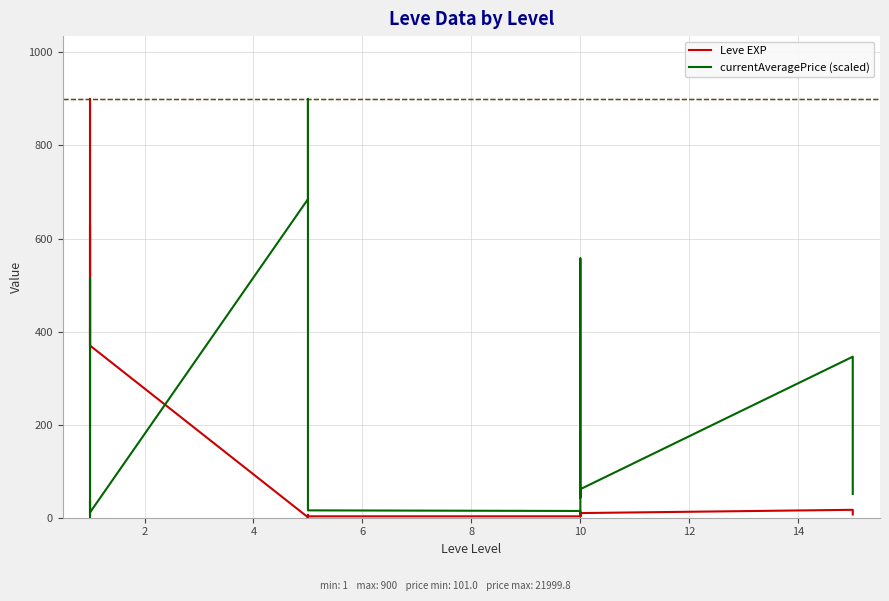

Which series ends up on top after the final intersection of currentAveragePrice (scaled) and Leve EXP?

currentAveragePrice (scaled)